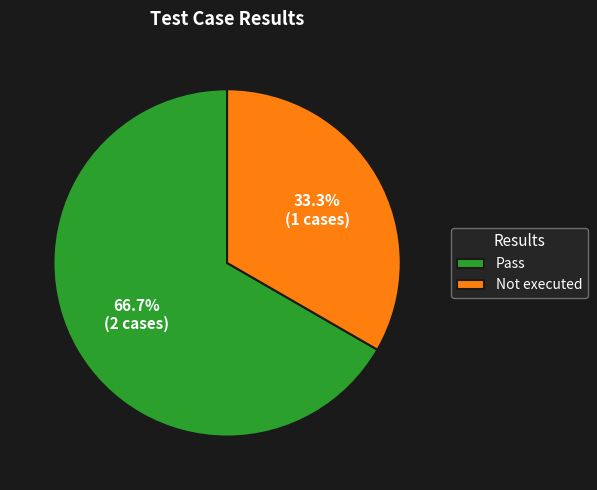

What is the ratio of the value at Pass to the value at Not executed?

2.0